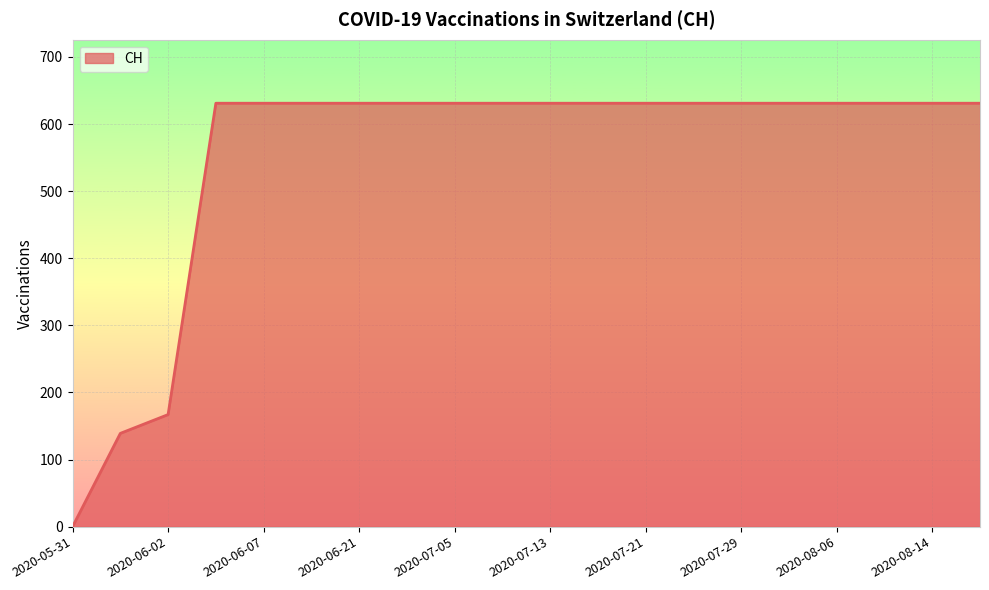

What is the difference between the maximum and minimum values?

631